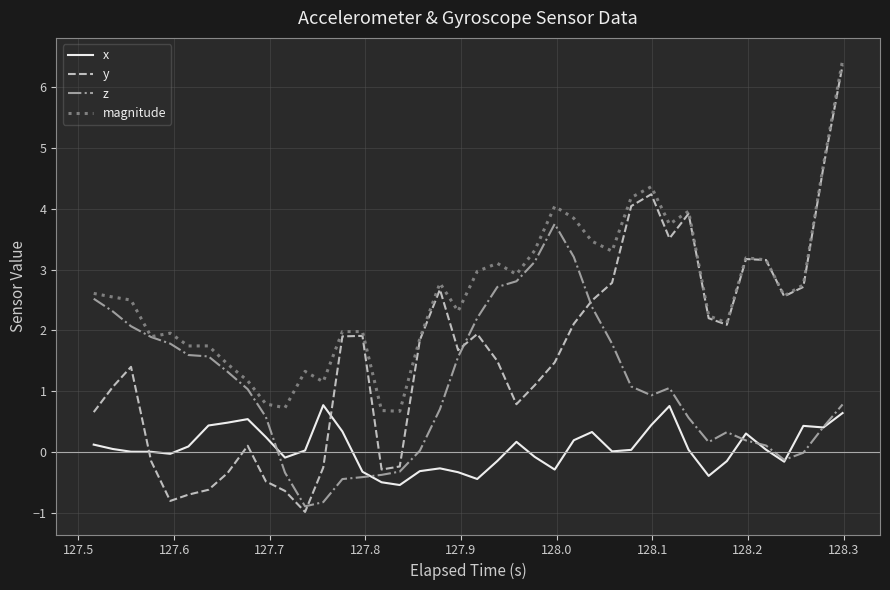

List the series in order of their overall mean, lowest first.

x, z, y, magnitude